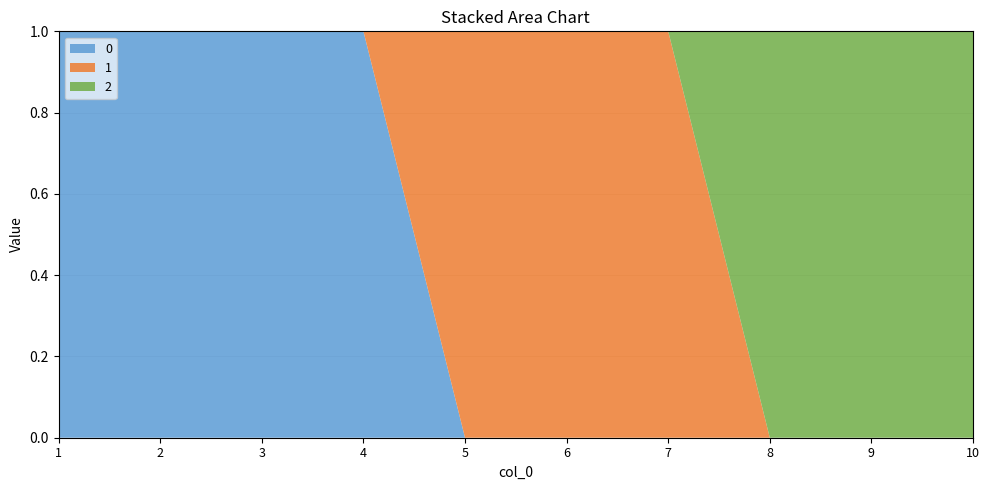

Reading left to right, transcribe all the data shown in this chart.

0: 1	1	1	1	0	0	0	0	0	0
1: 0	0	0	0	1	1	1	0	0	0
2: 0	0	0	0	0	0	0	1	1	1